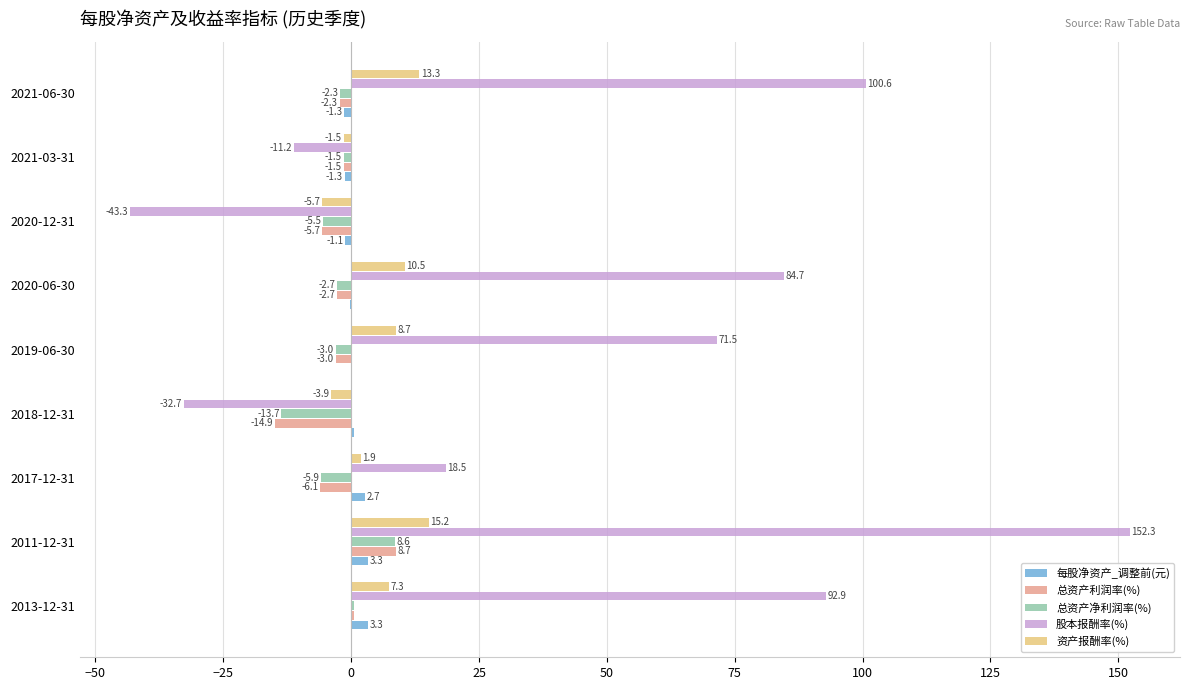

Between 2011-12-31 and 2017-12-31, which series saw the biggest shift?

股本报酬率(%)